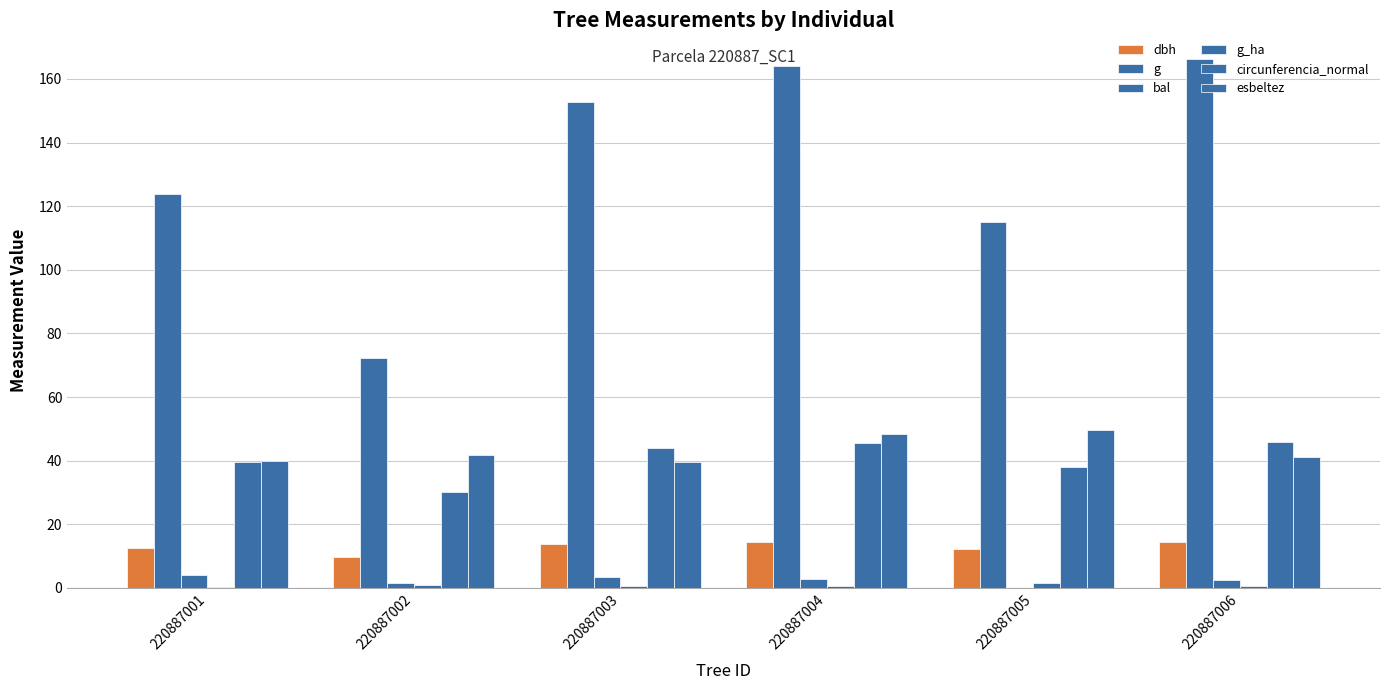

At which category is the sum across all series the highest?

220887004